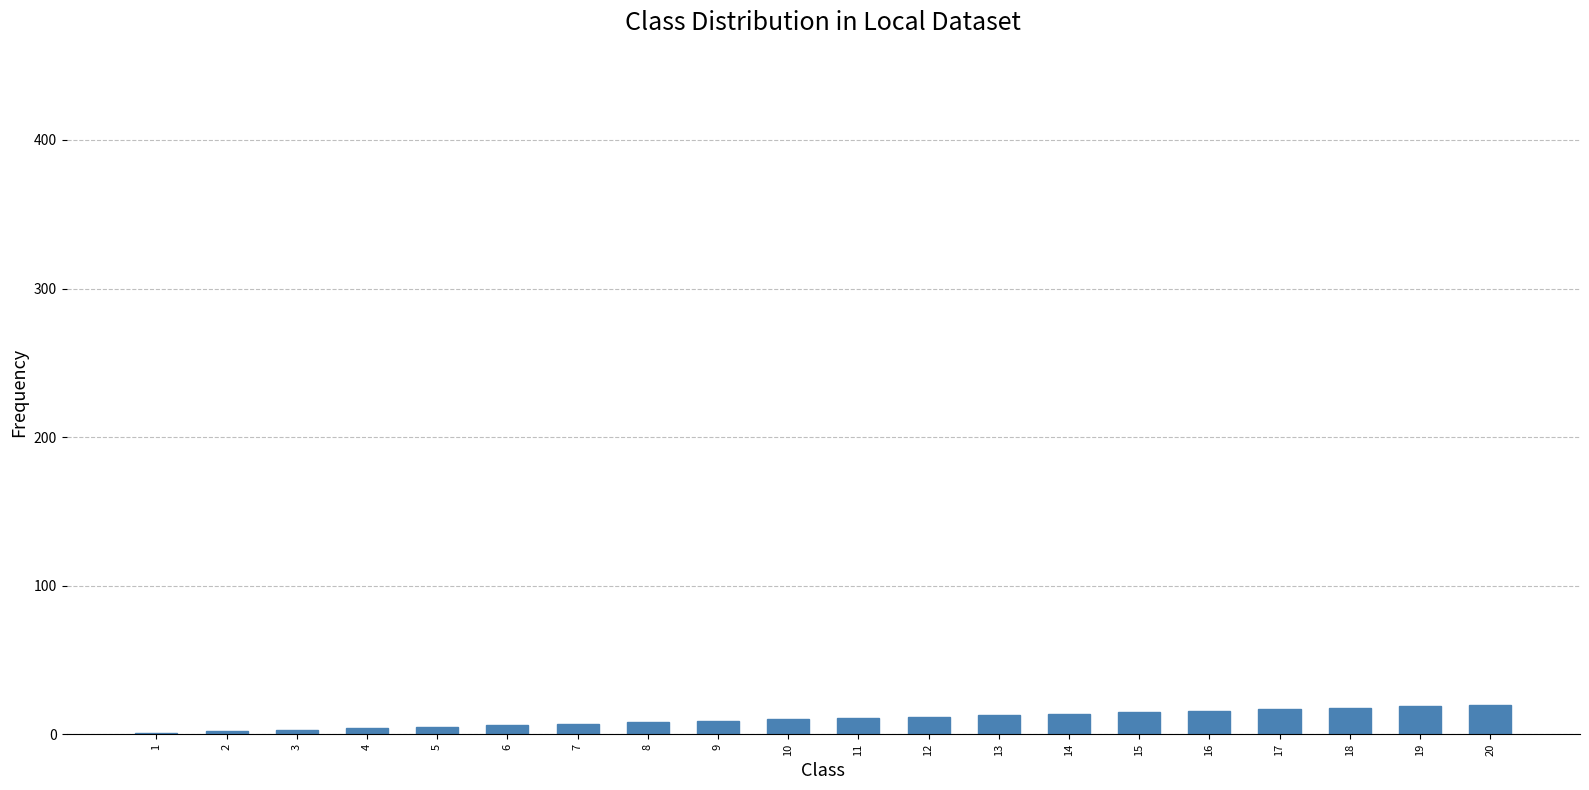

What is the sum of all values?

210